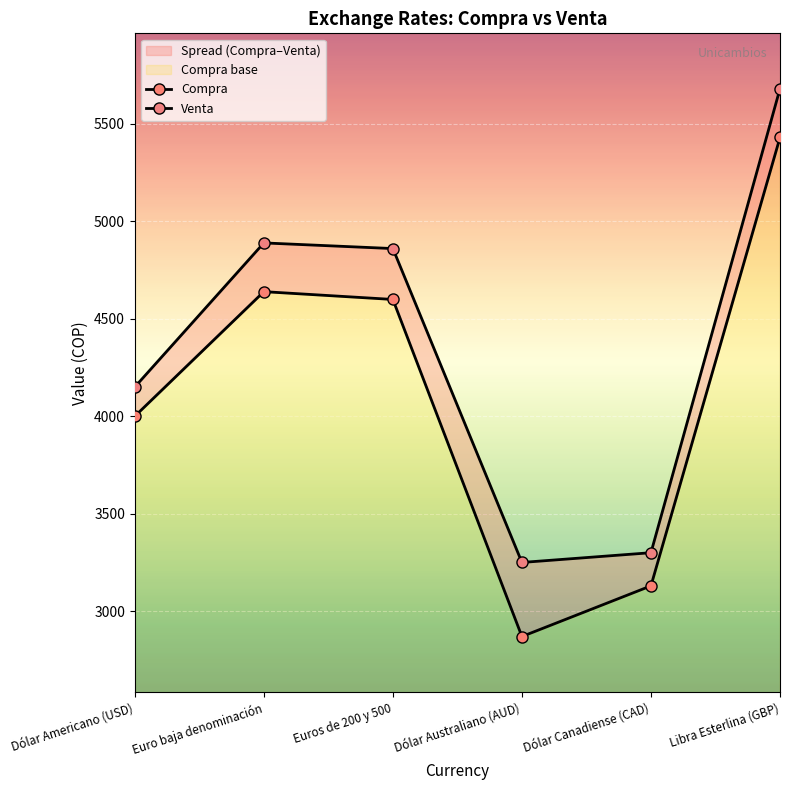

What is the label of the 2nd point from the left?

Euro baja denominación